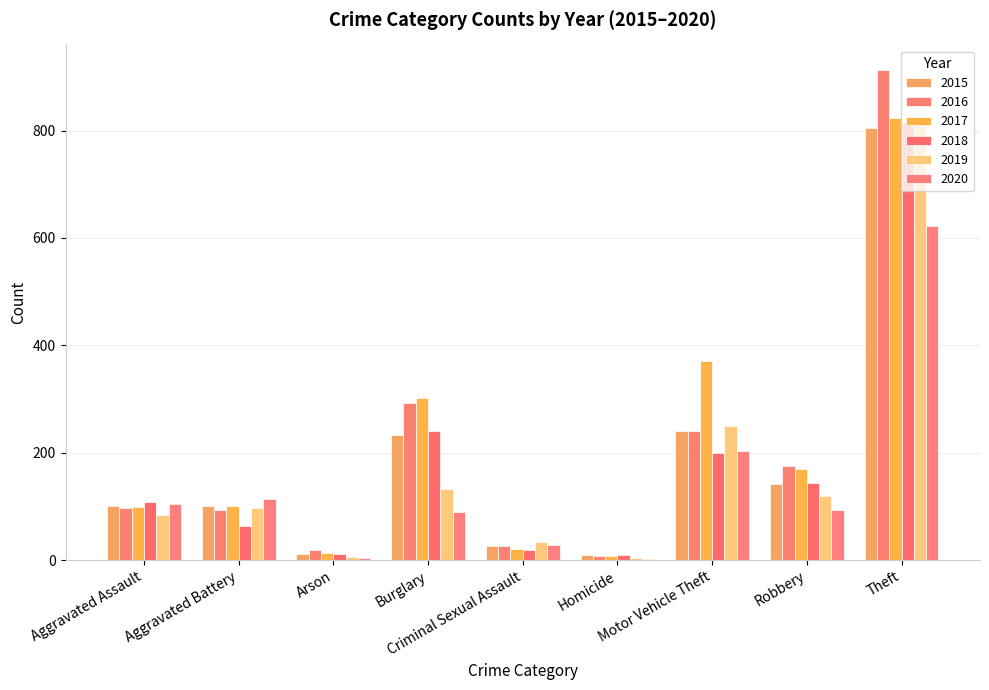

At which category is the sum across all series the highest?

Theft